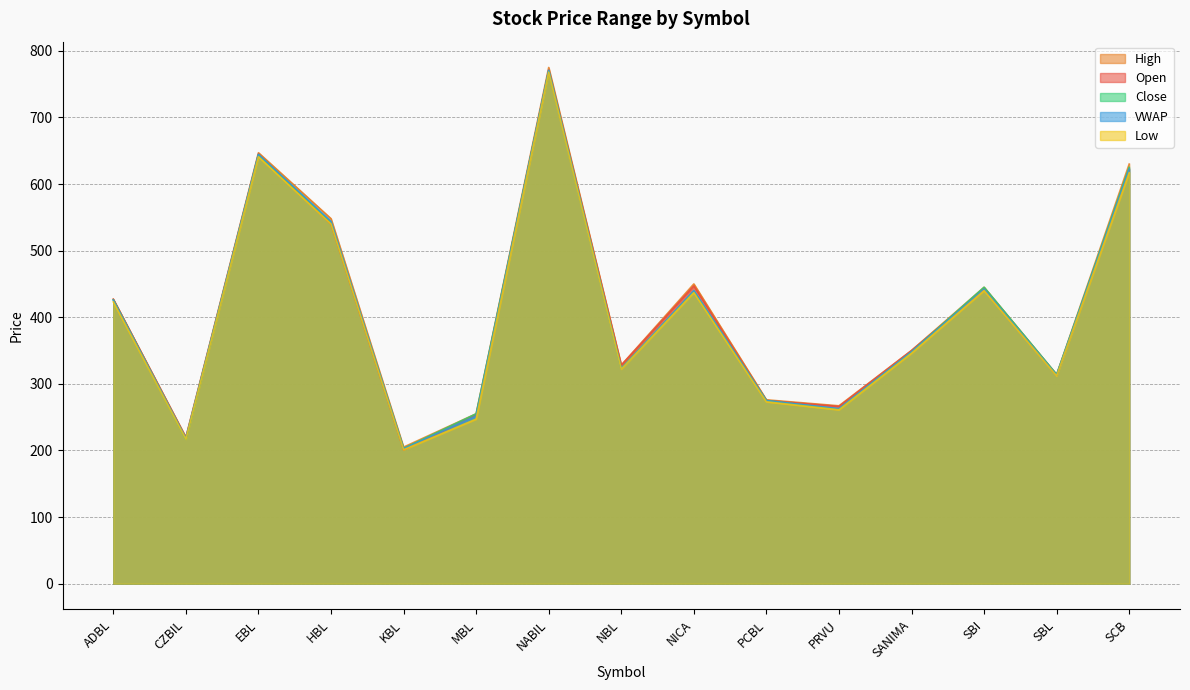

What is the minimum value for Close?

203.0